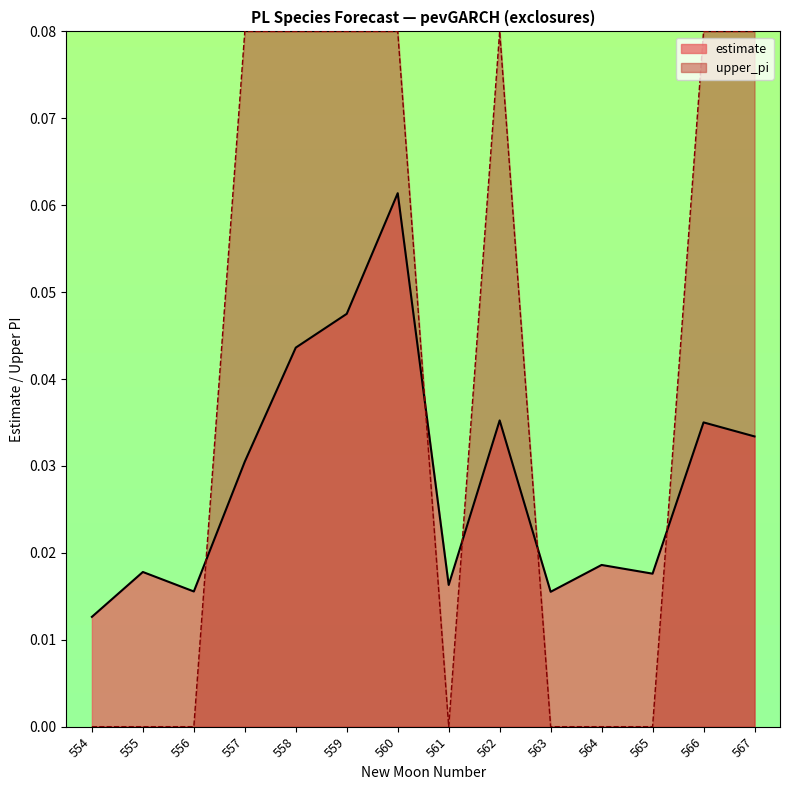

What is the value of the estimate point at the 7th from the left?

0.1